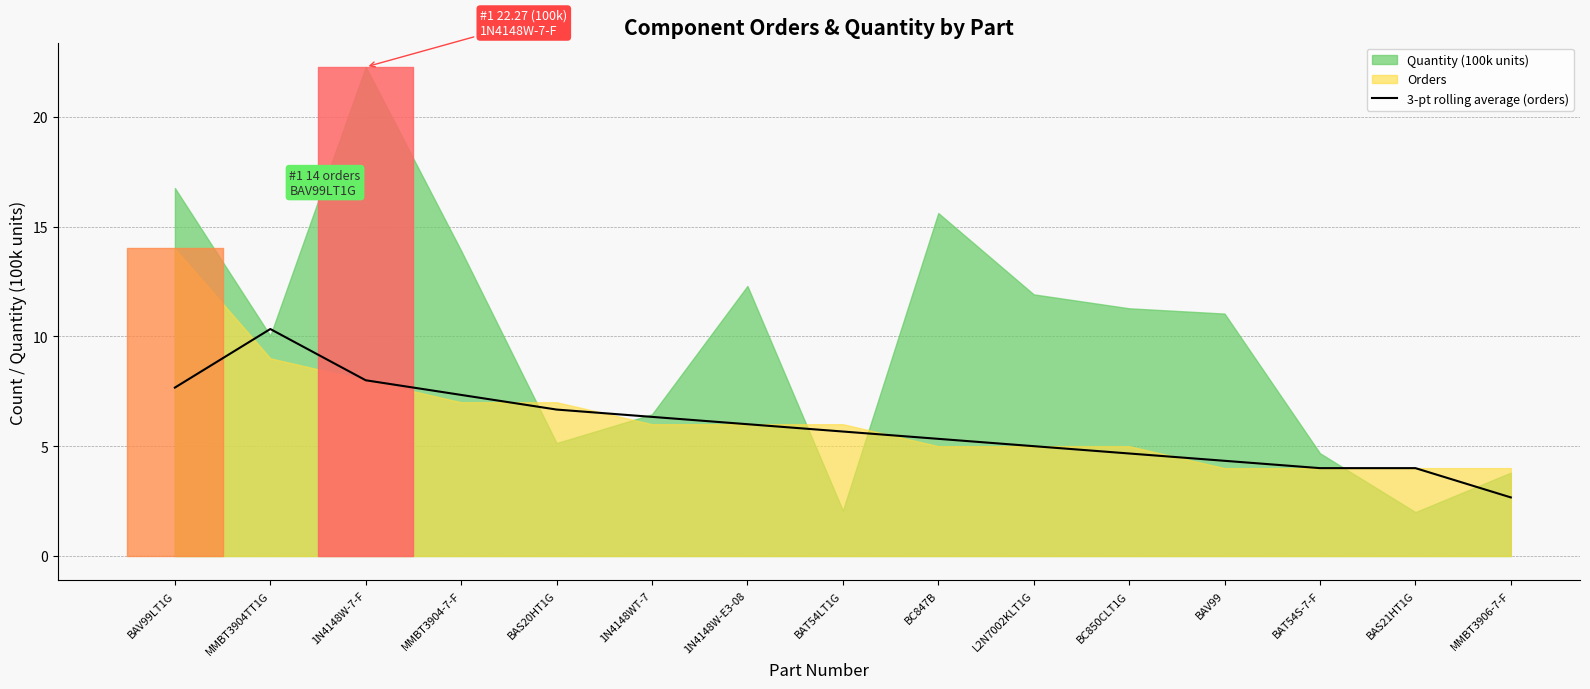

At which label does 3-pt rolling average (orders) reach its minimum?

MMBT3906-7-F